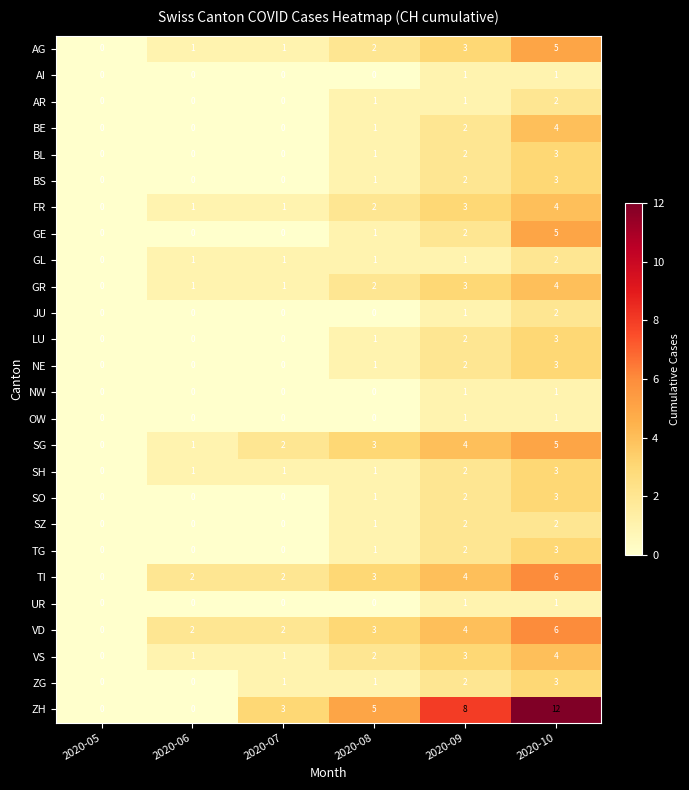

Which category has the highest value across all series?

2020-10